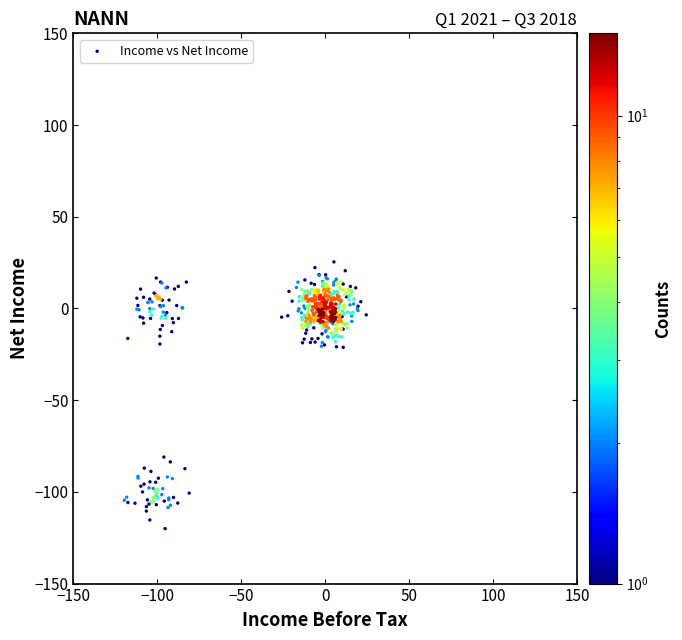

What is the range of Y values (max minus min)?

145.4